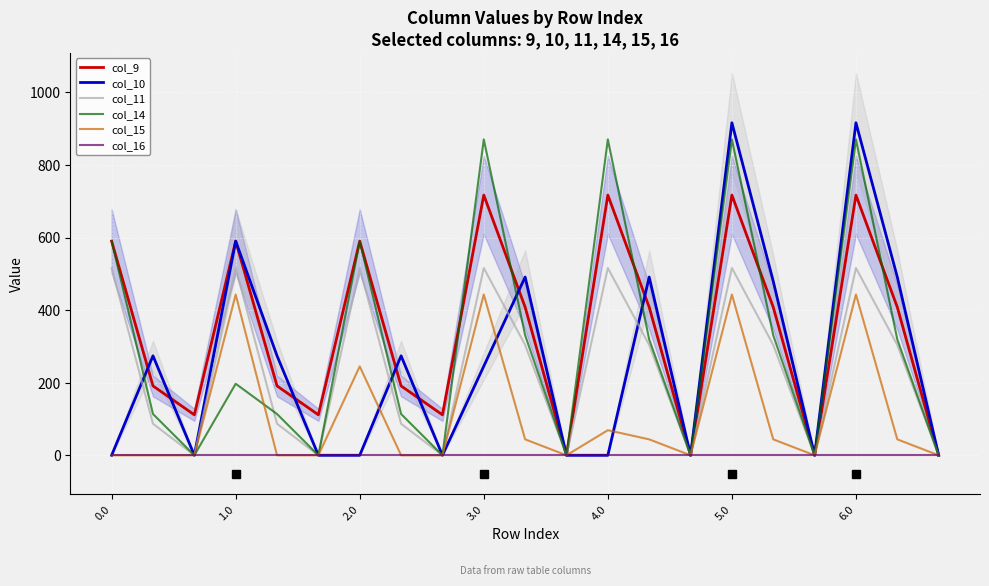

What is the value of the col_9 point at the 7th from the left?

590.0